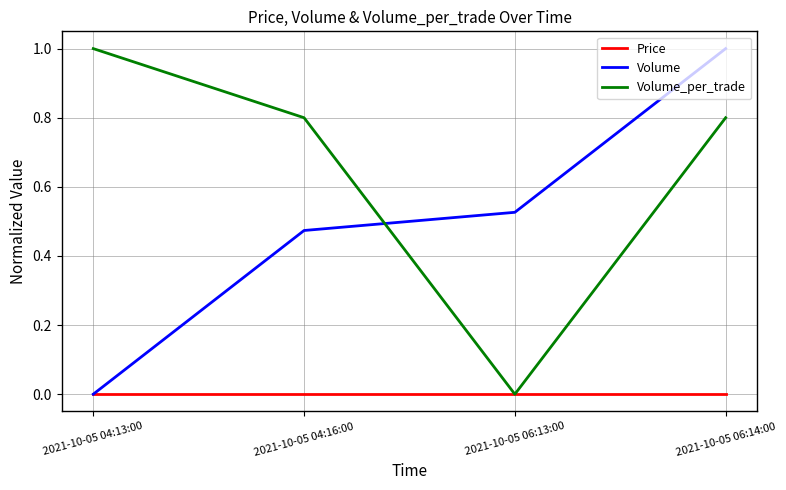

What are all the series names shown in the legend?

Price, Volume, Volume_per_trade